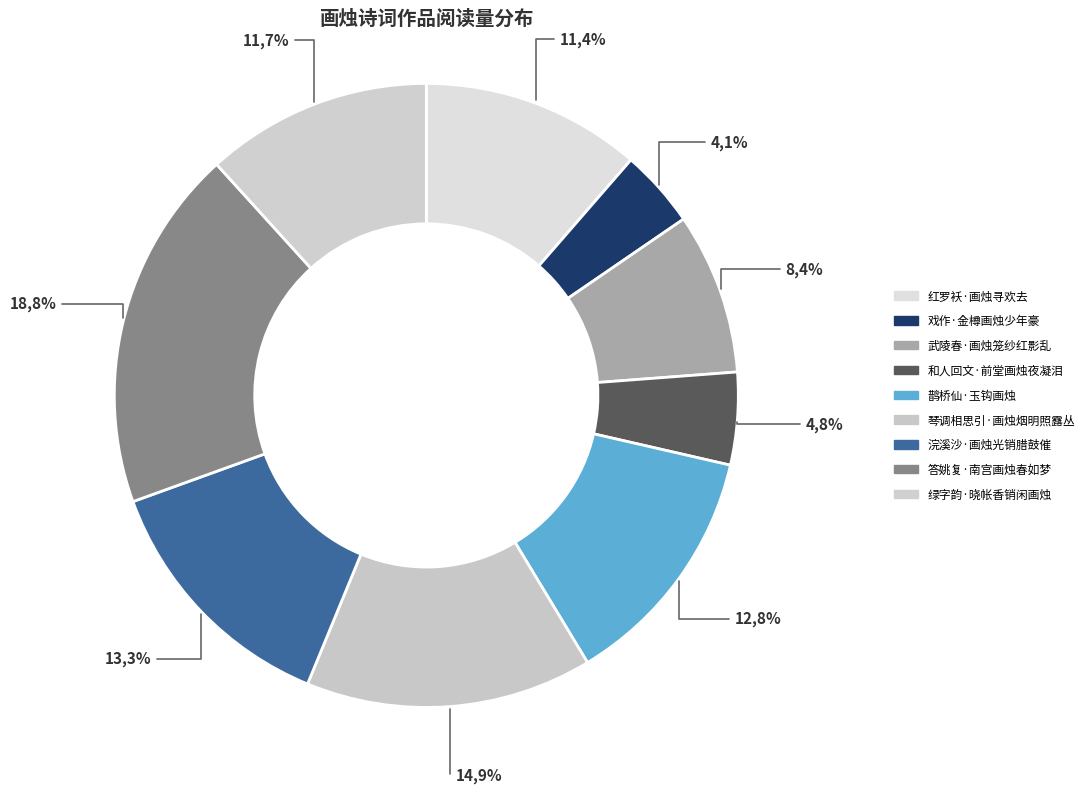

What percentage is the 绿字韵·晓帐香销闲画烛 slice, to the nearest percent?

12%